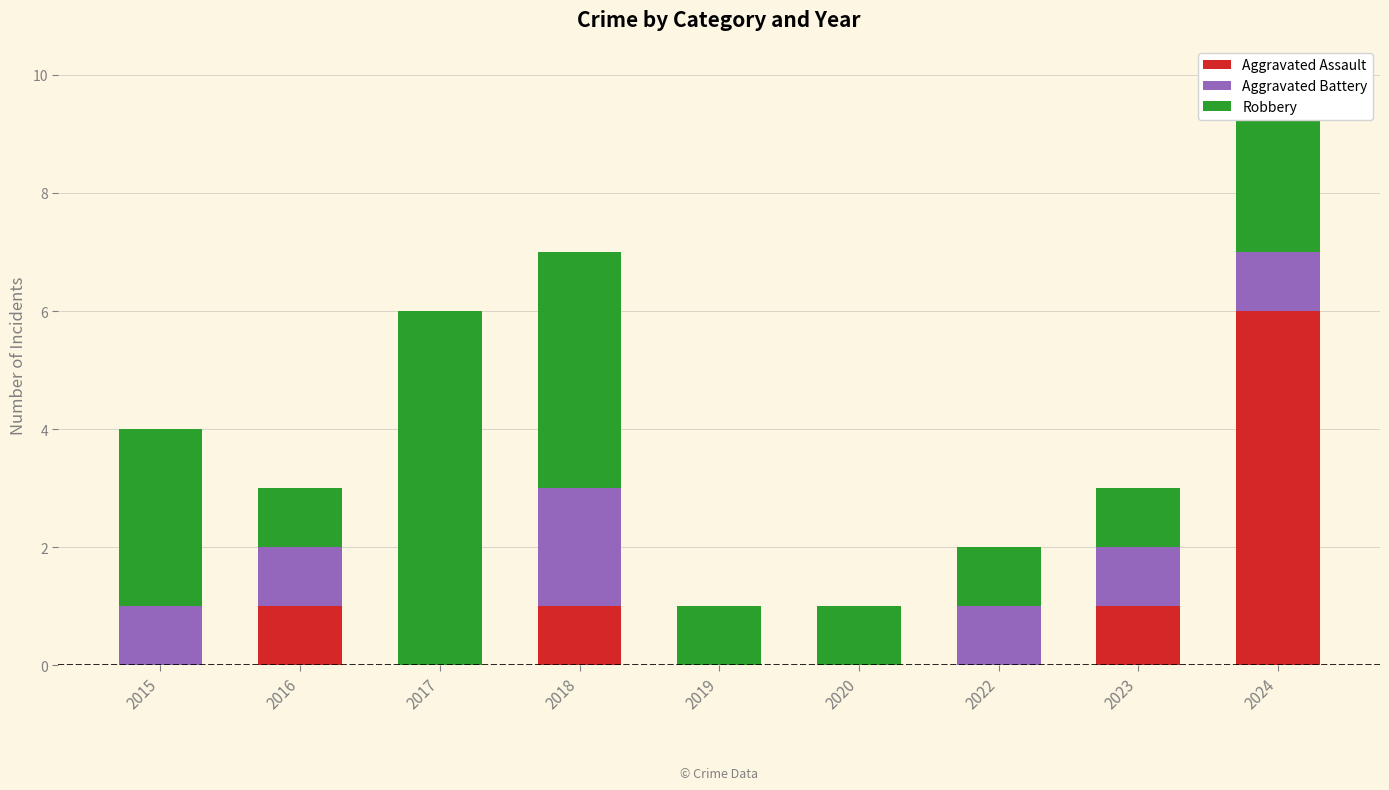

At which label does Aggravated Assault reach its peak?

2024